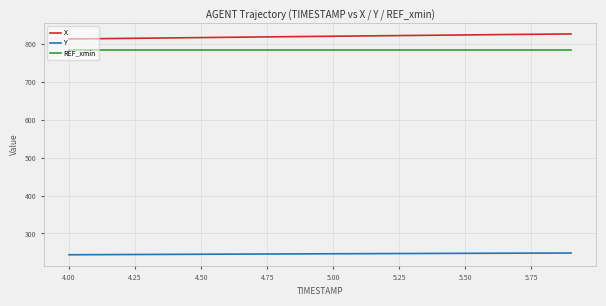

Rank the series by their maximum value, from highest to lowest.

X, REF_xmin, Y